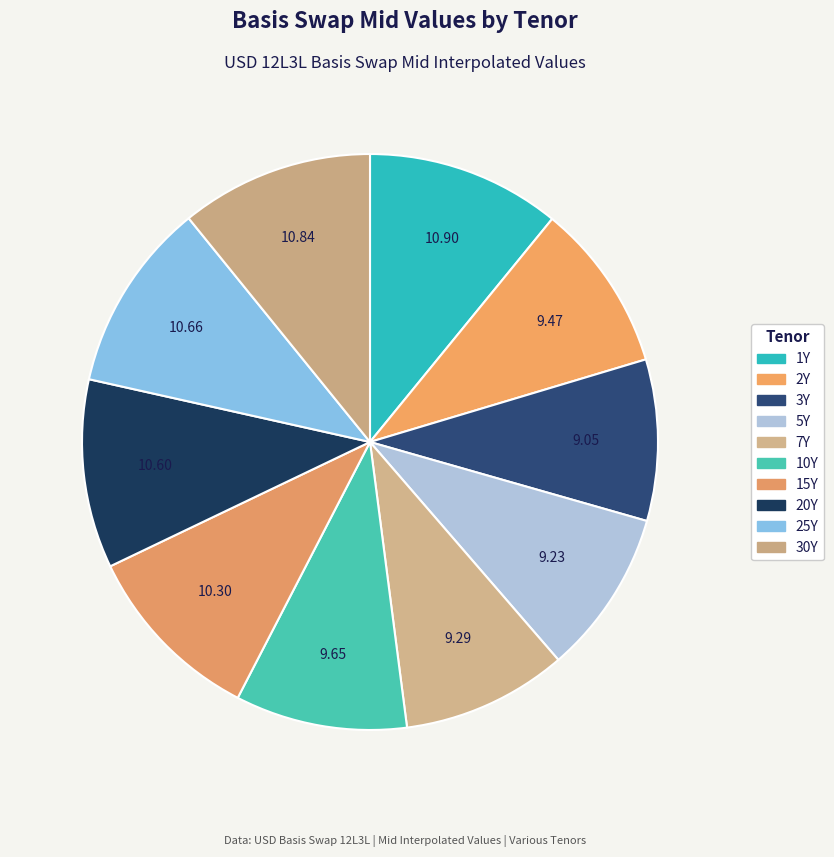

Count the number of slices in the pie.

10